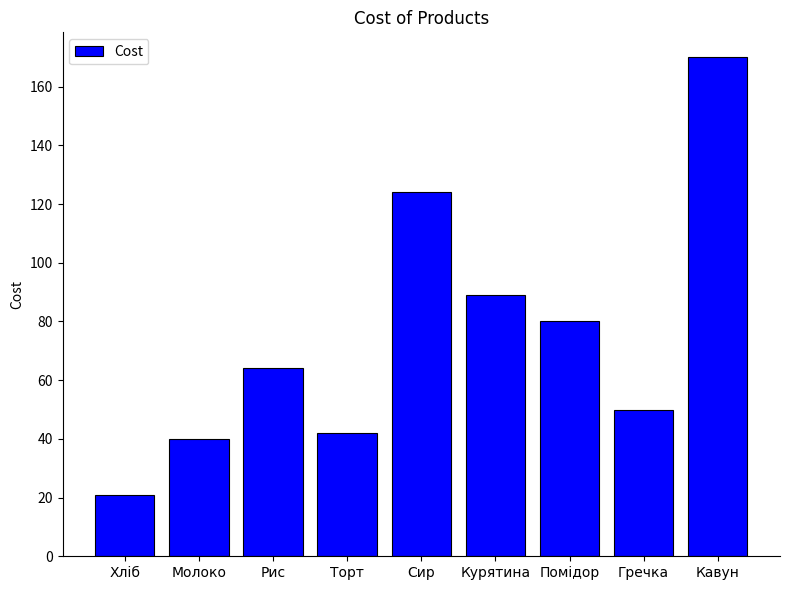

What is the value of the 4th bar from the left?

42